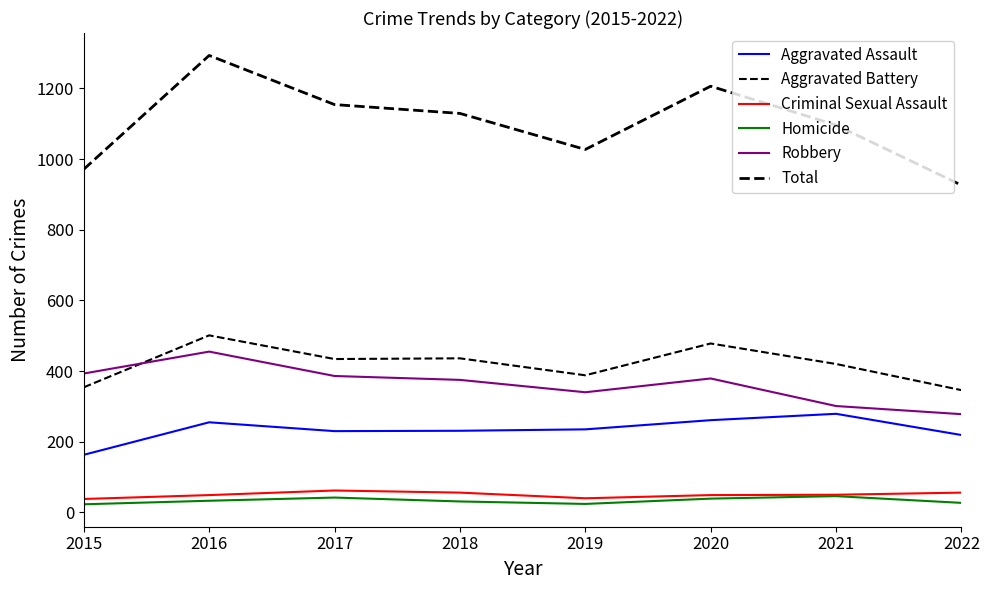

What is the difference between the second highest and minimum values in the Aggravated Assault series?

98